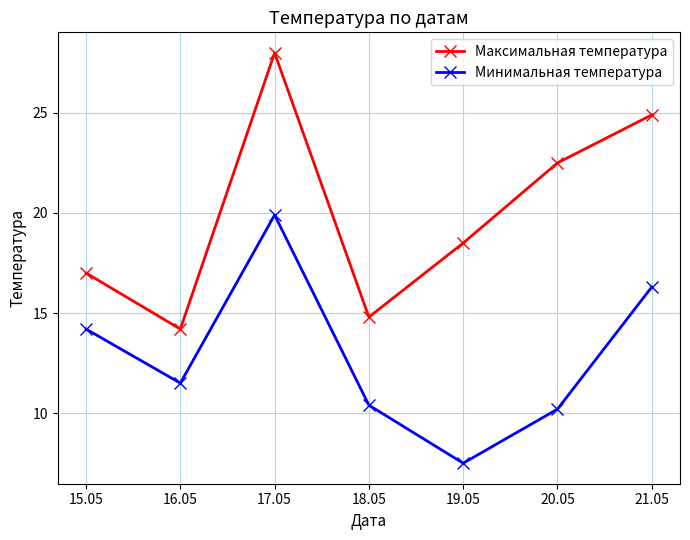

True or false: Максимальная температура and Минимальная температура cross at least once.

False